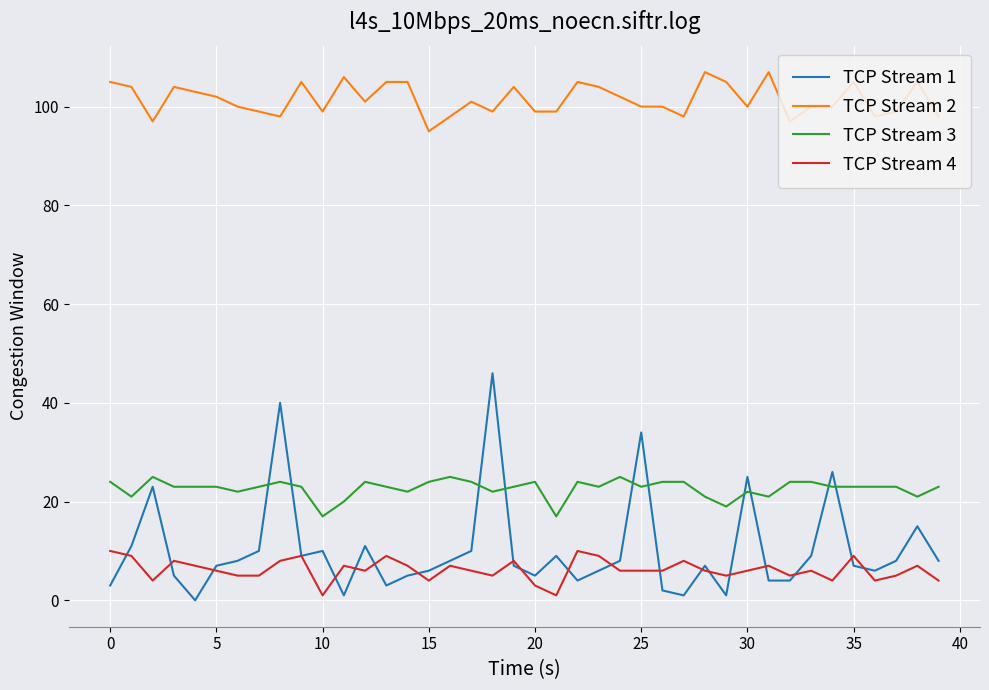

Which series has the widest spread of values?

TCP Stream 1